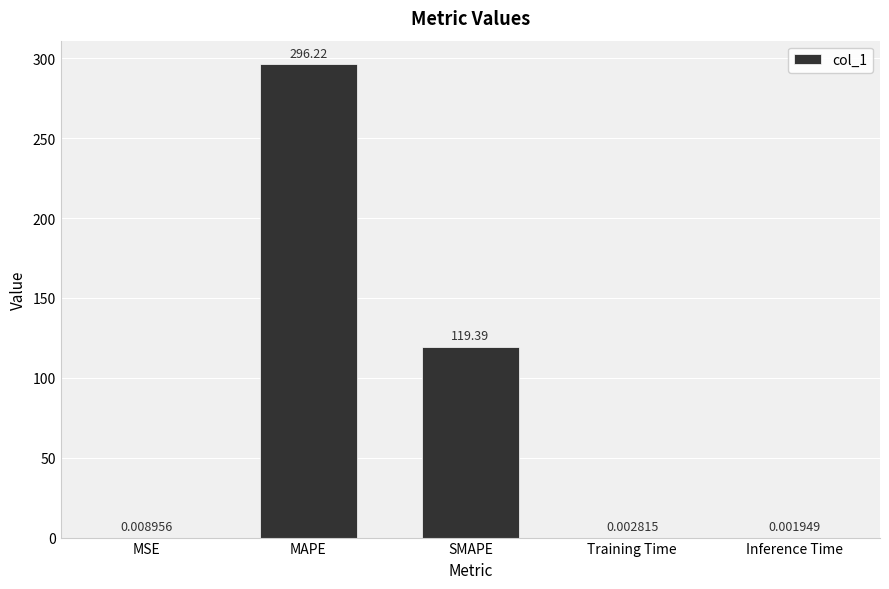

What is the sum of all values?

415.6